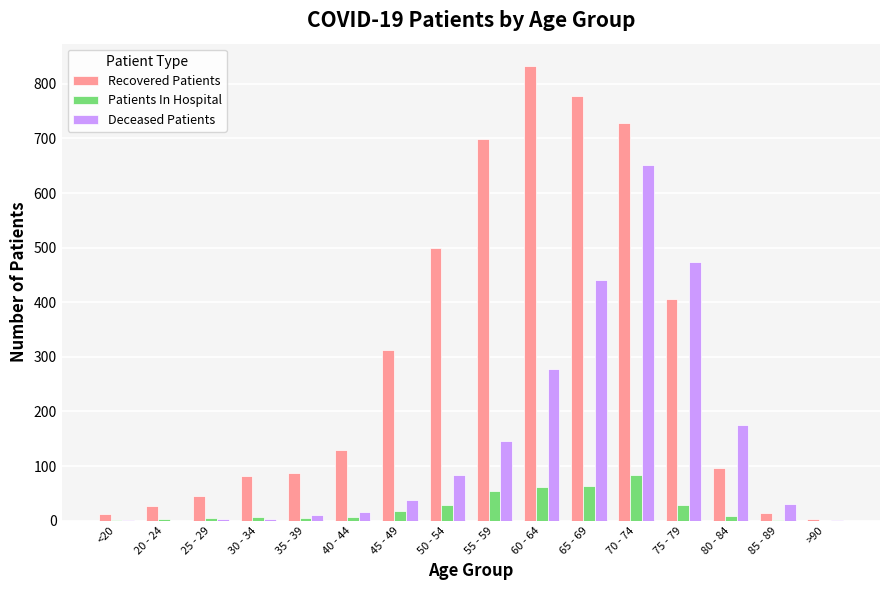

What is the sum of all Deceased Patients values?

2352